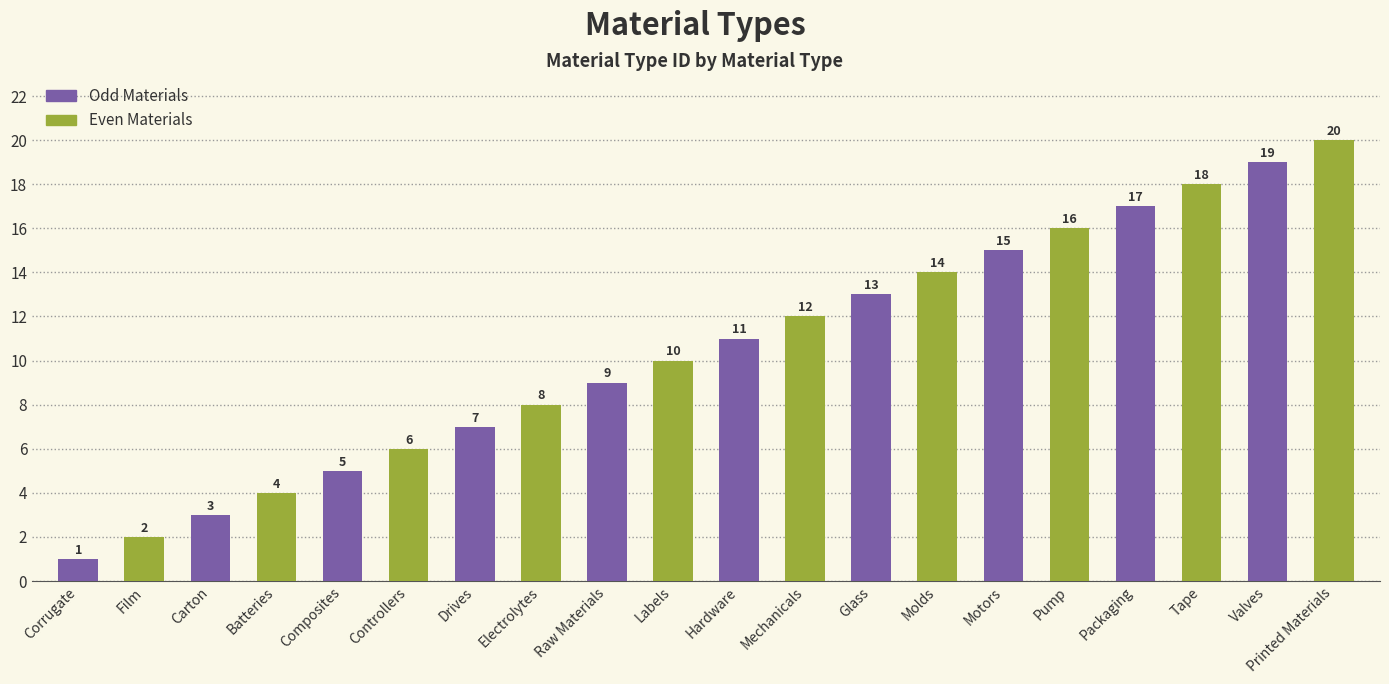

The value at Printed Materials is 8. True or false?

False